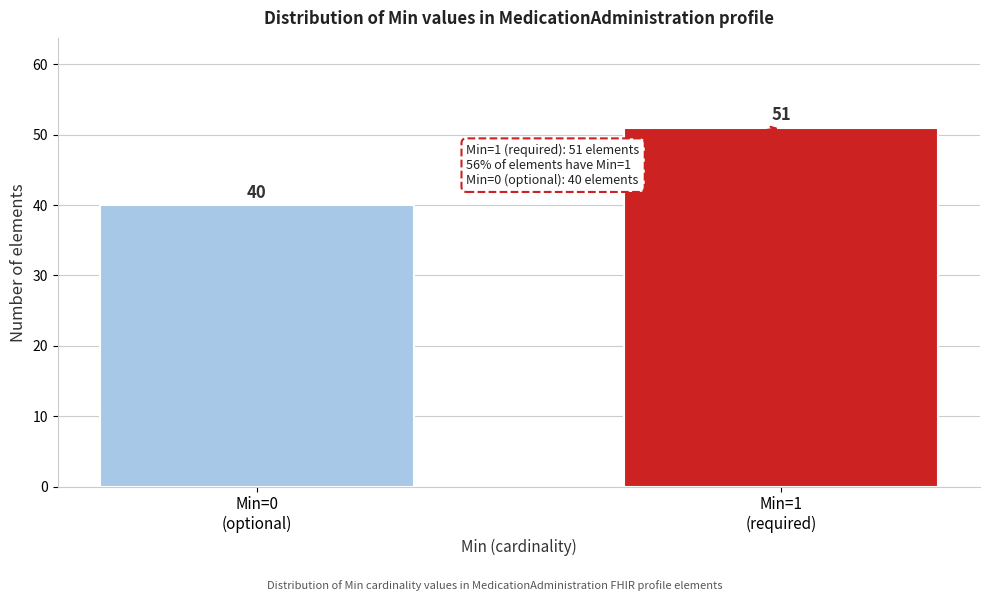

Reading left to right, what are all the values shown in this chart?

40	51